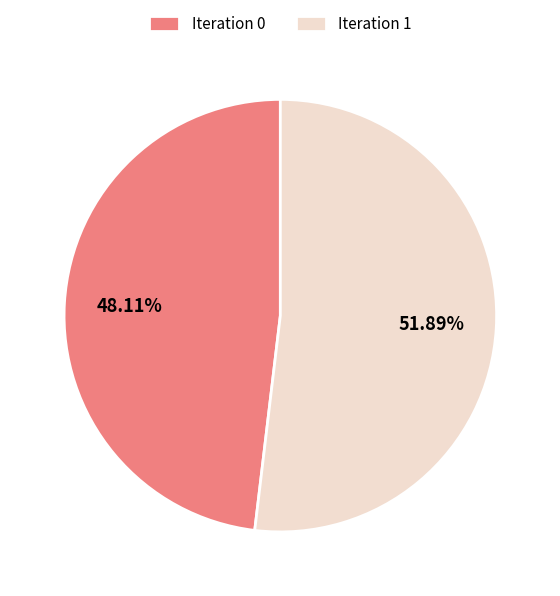

Between Iteration 0 and Iteration 1, which is larger?

Iteration 1